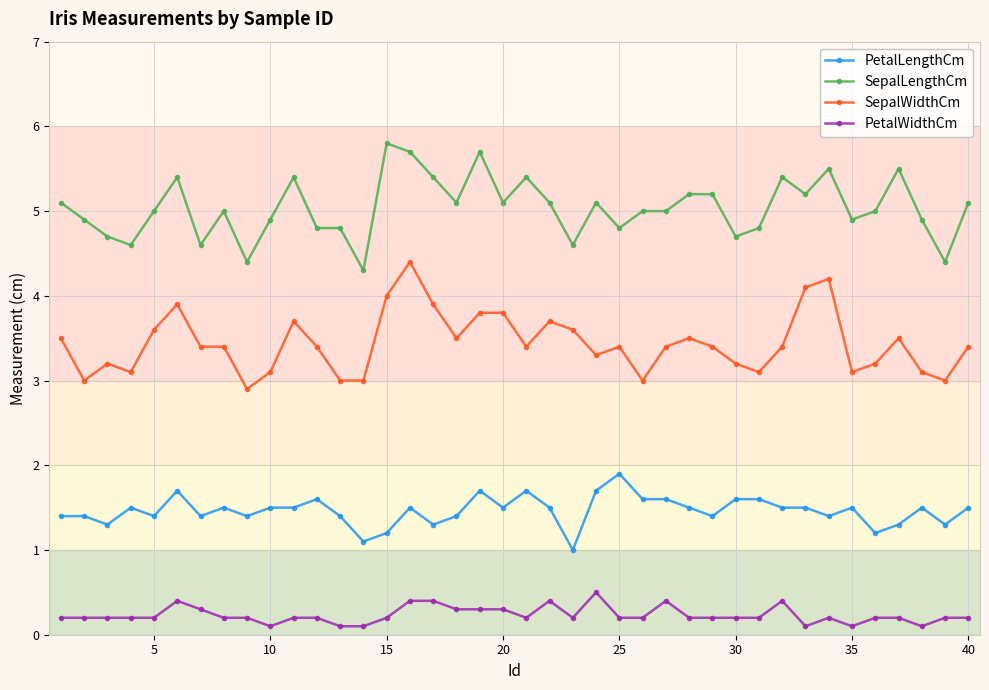

True or false: PetalWidthCm and SepalWidthCm cross at least once.

False